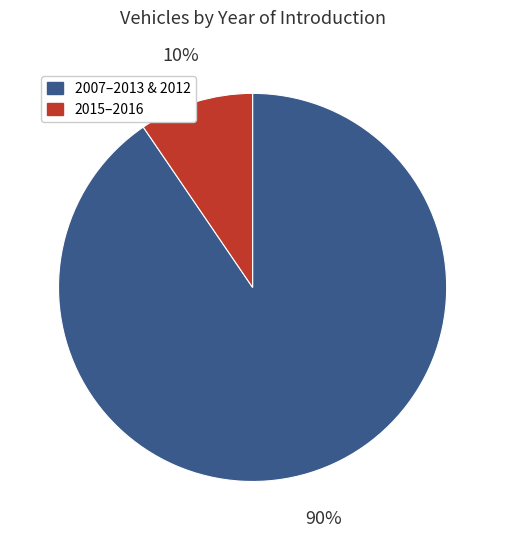

Is there a majority slice in this chart?

Yes